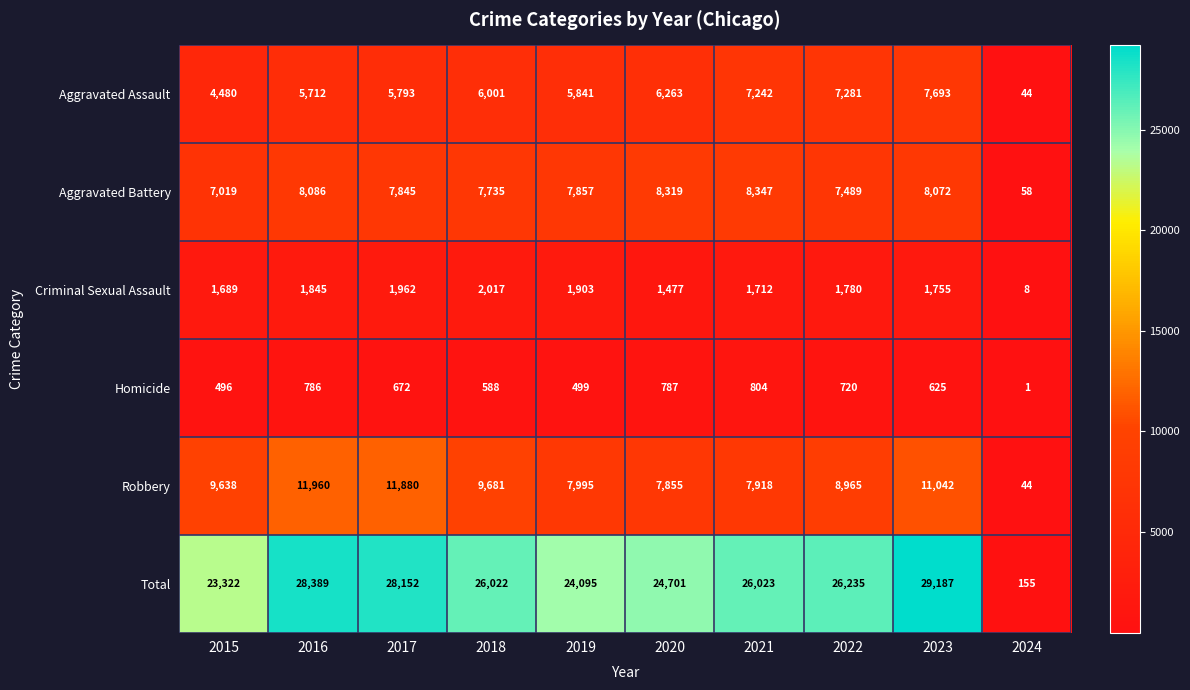

What is the average value of the Homicide series?

598